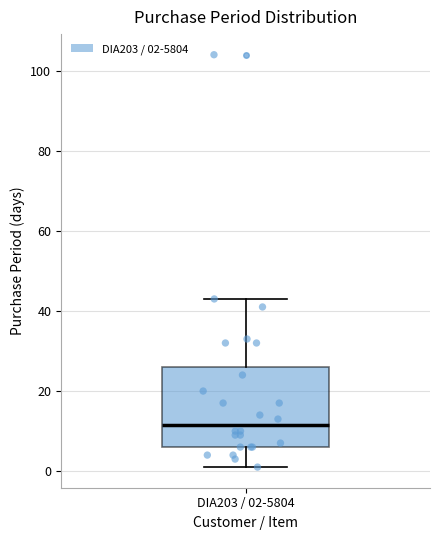

Where is the upper edge of the box for DIA203 / 02-5804 on the y-axis? The values are not printed on the chart, so give them approximately, as read against the axis.

26